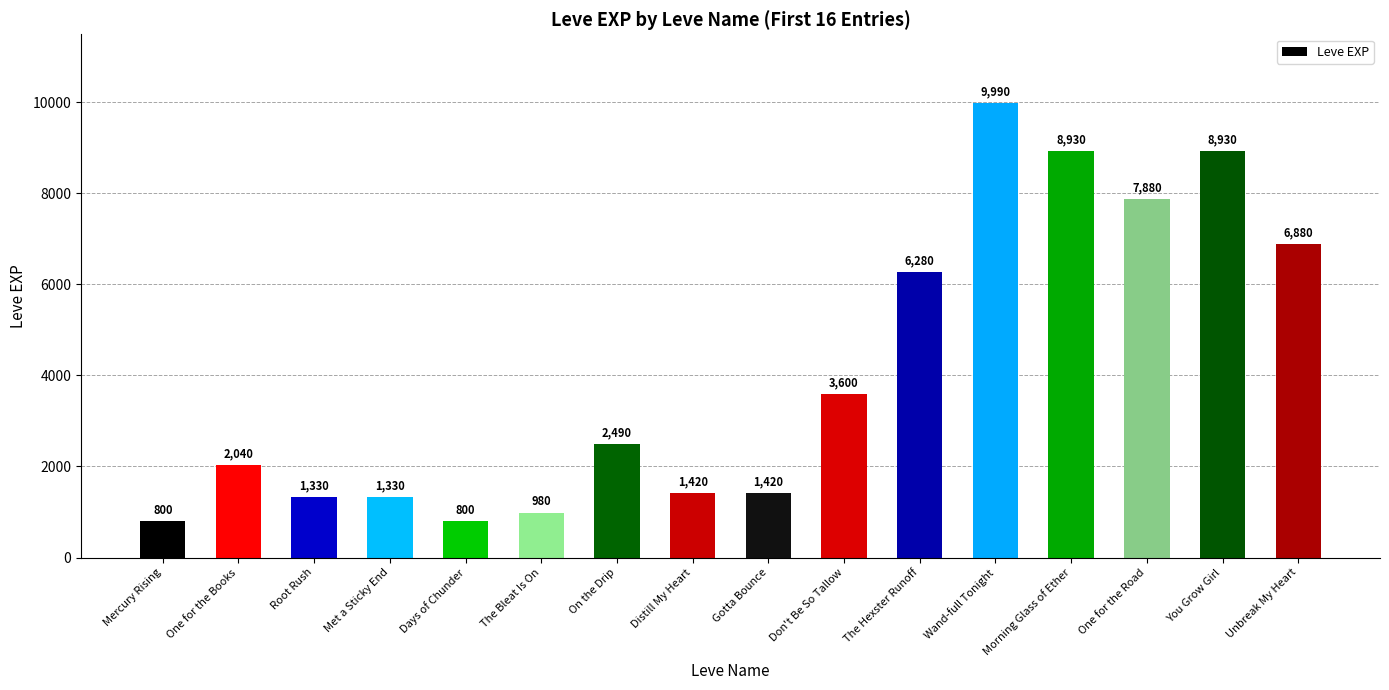

Reading left to right, list all the values displayed in this chart.

800	2040	1330	1330	800	980	2490	1420	1420	3600	6280	9990	8930	7880	8930	6880